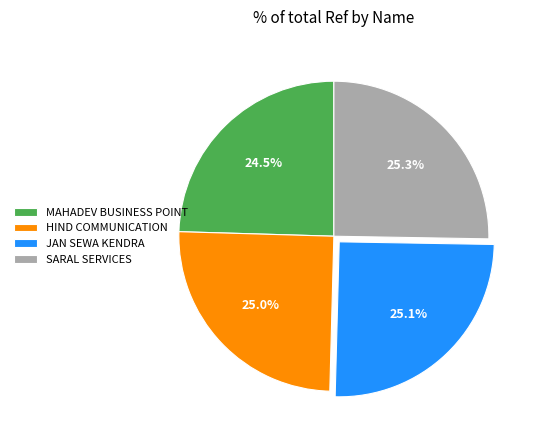

Count the number of slices in the pie.

4